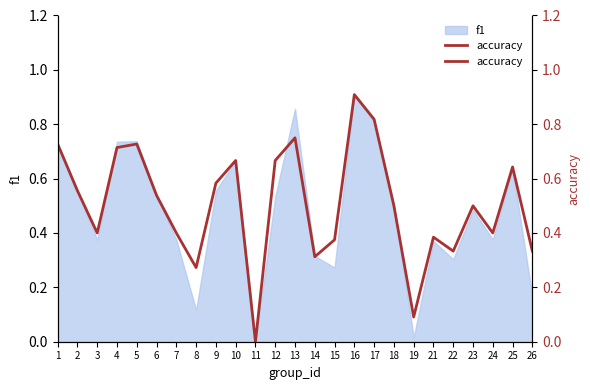

What is the sum of the values at 25 and 15?

1.0